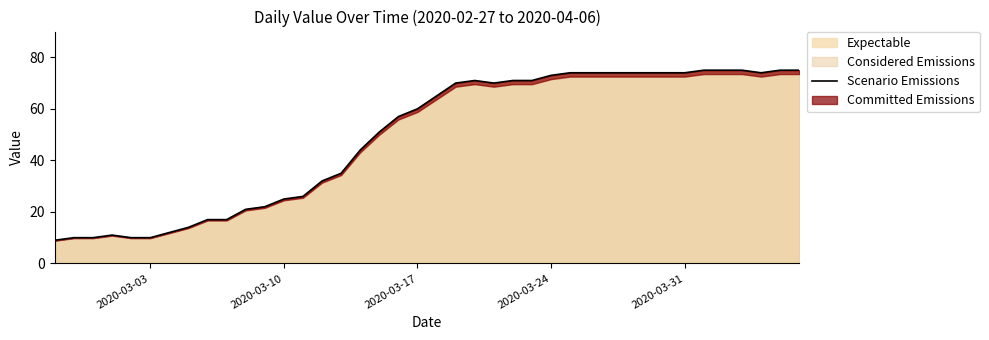

What is the smallest value displayed?

9